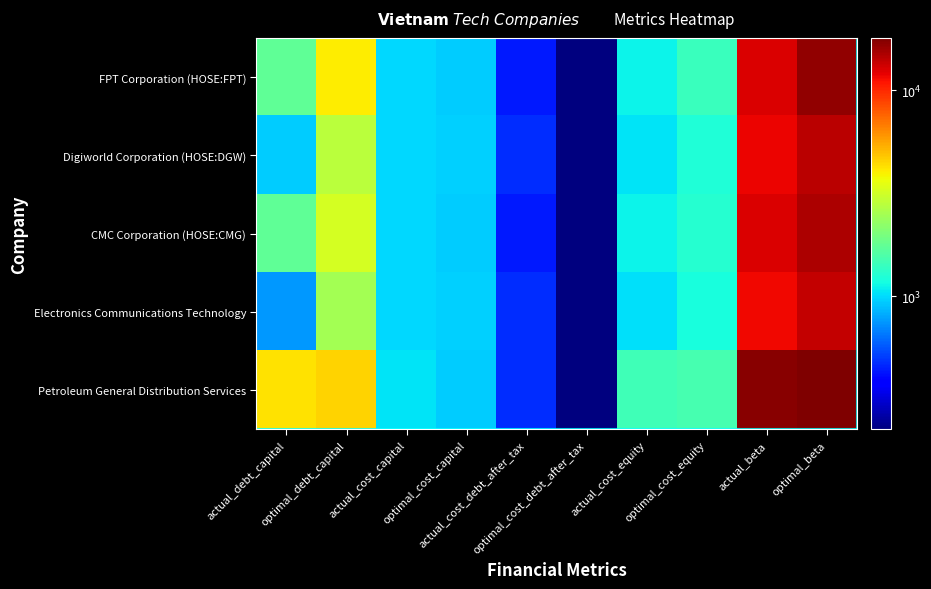

What is the smallest value displayed?

224.7